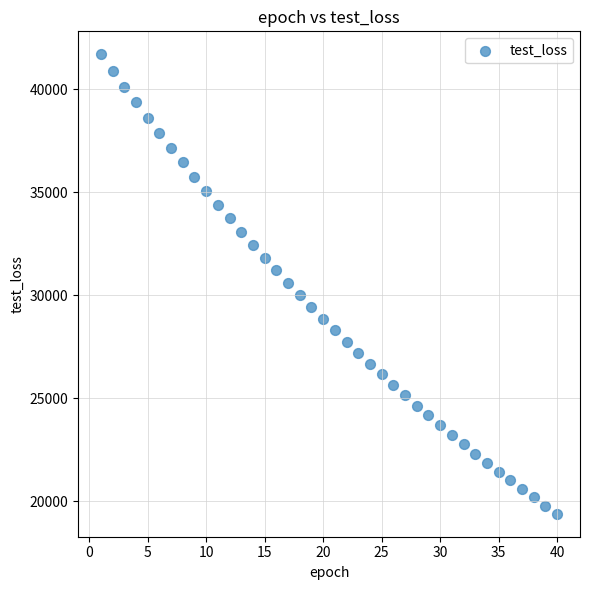

What is the range of X values (max minus min)?

39.0